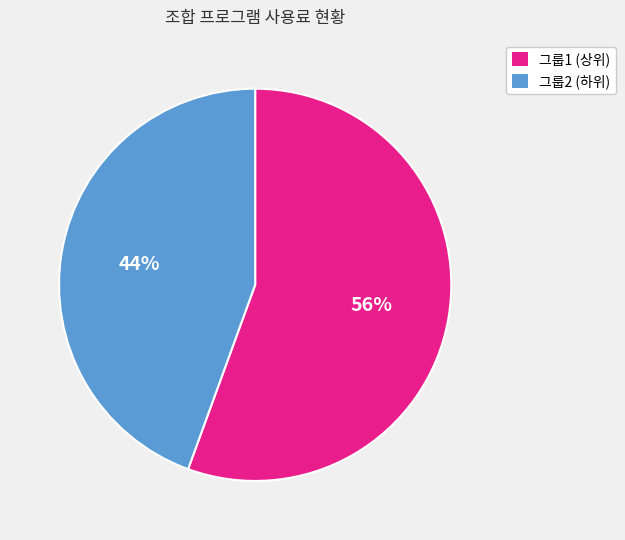

Is there a majority slice in this chart?

Yes